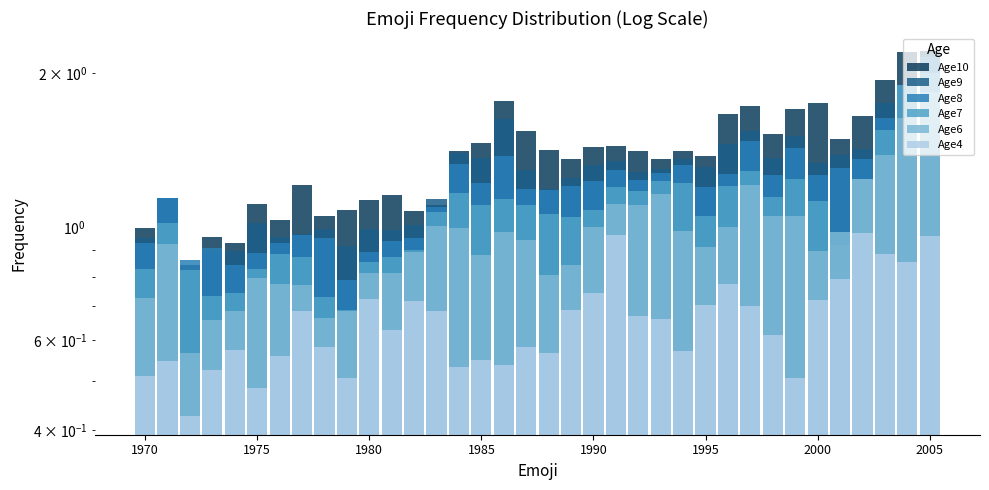

What is the label of the 36th bar from the right?

1970